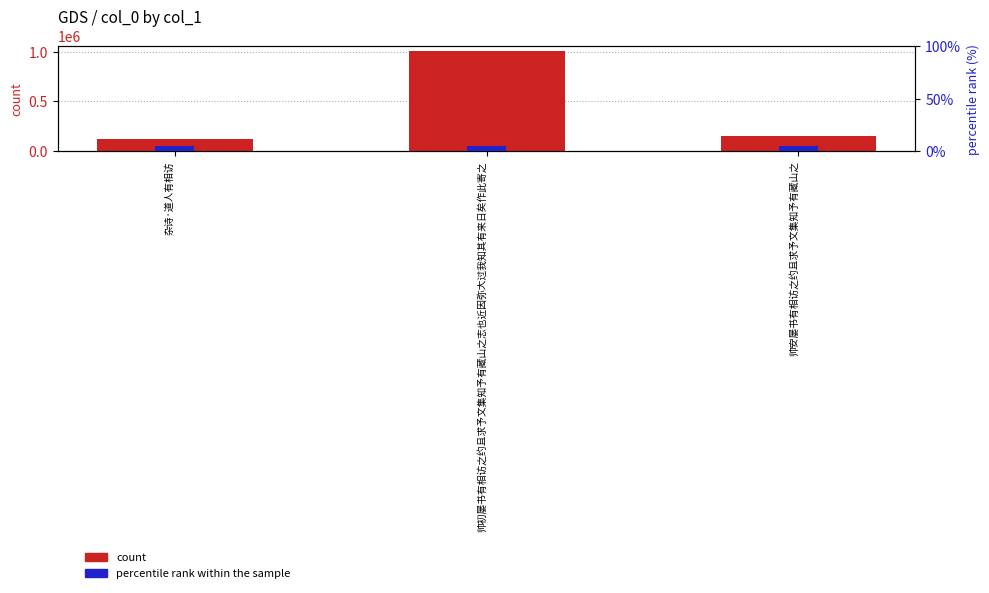

Count the number of categories in the chart.

3